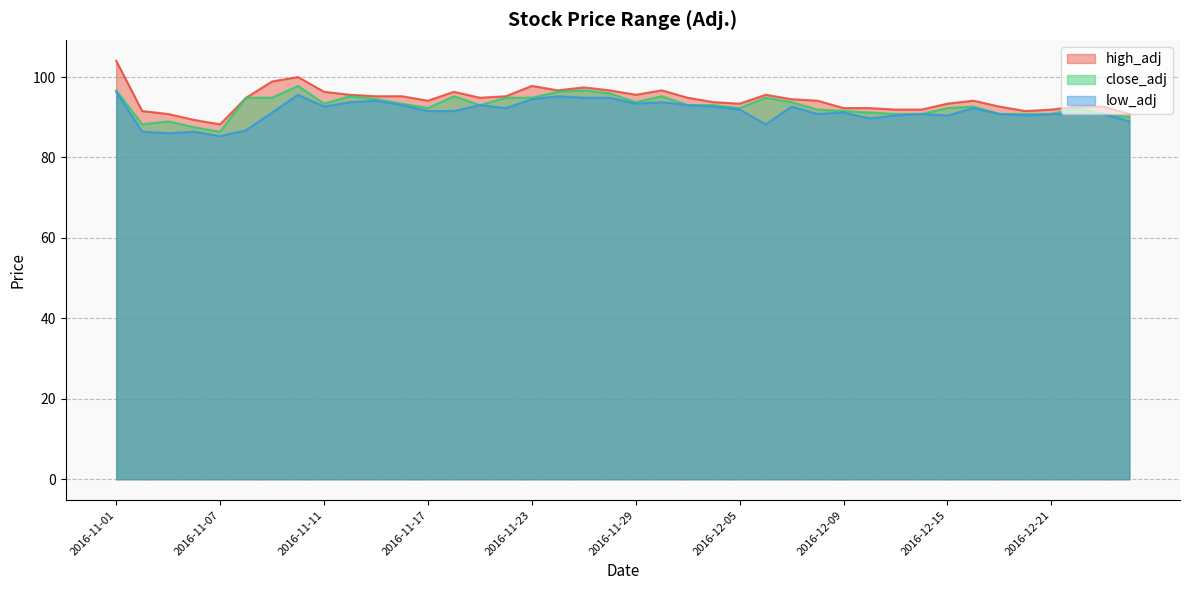

Which series has the largest total across all categories?

high_adj